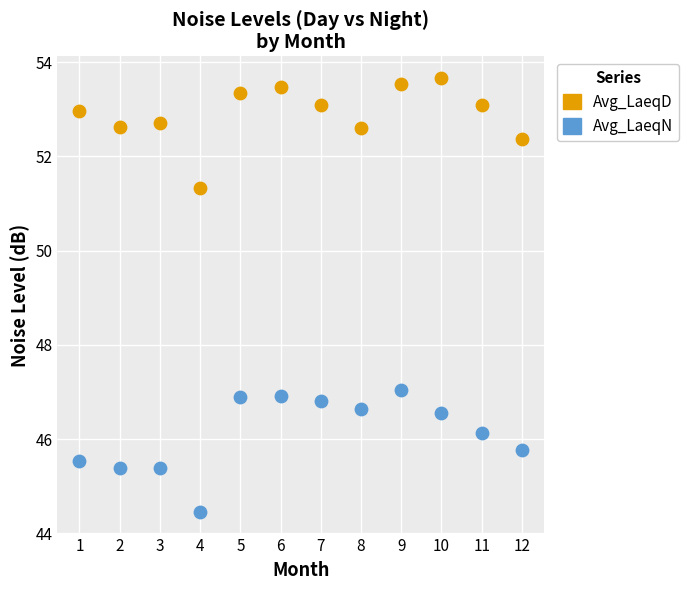

Which series contains the lowest Y value?

Avg_LaeqN